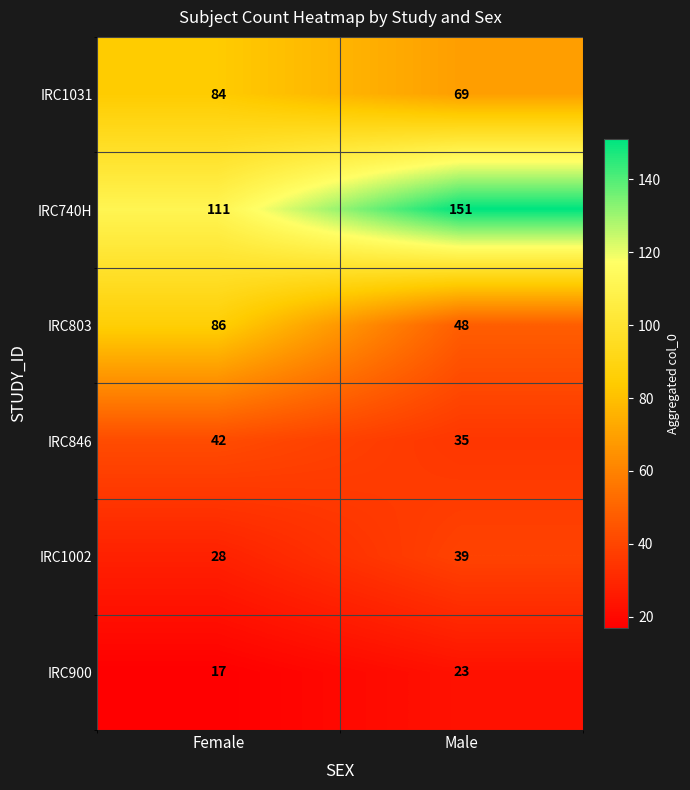

What is the minimum value shown in the chart?

17